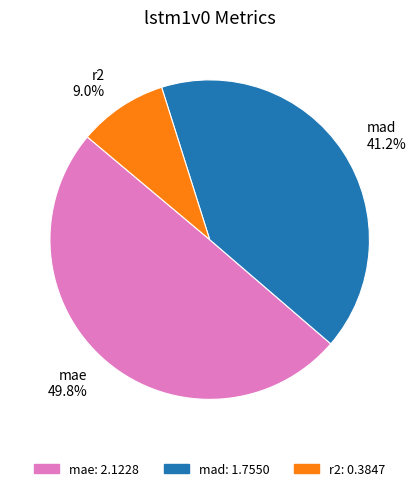

Combined, do mad and r2 account for over 50%?

Yes